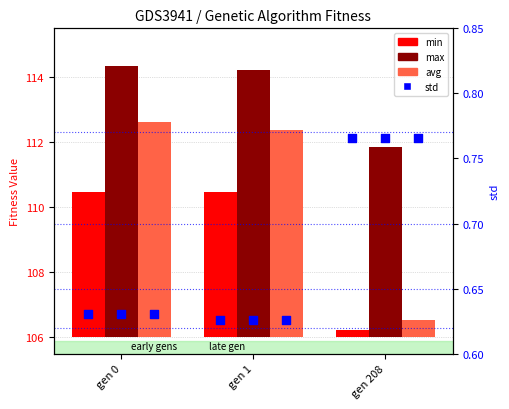

Which series contains the lowest Y value?

min